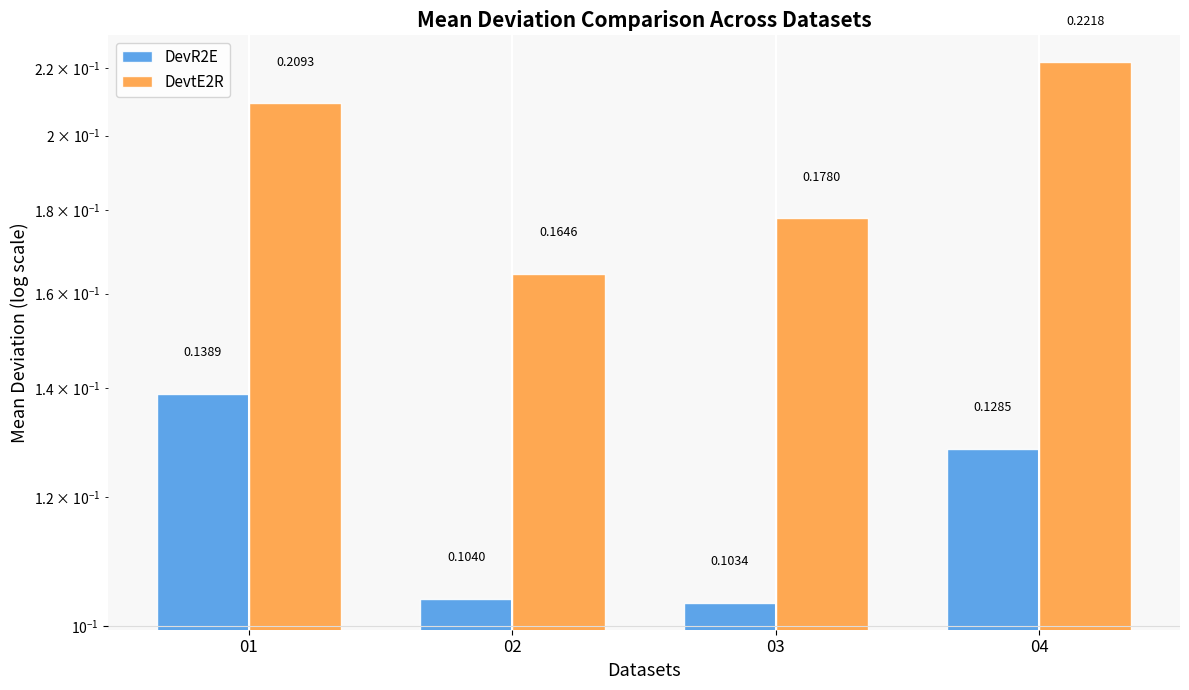

What are all the series names shown in the legend?

DevR2E, DevtE2R